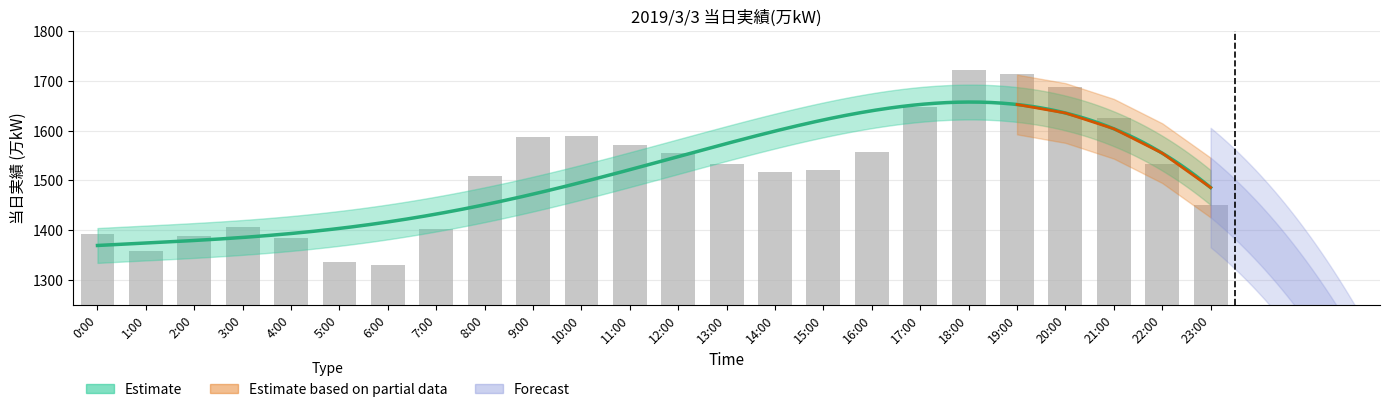

What is the label of the 12th bar from the left?

11:00